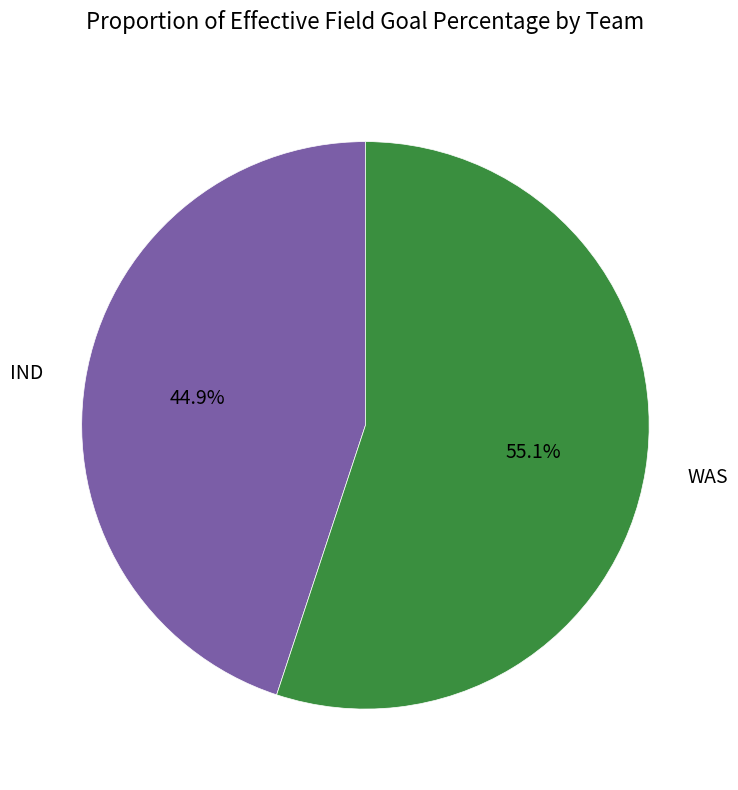

What is the total percentage of WAS and IND?

100.0%